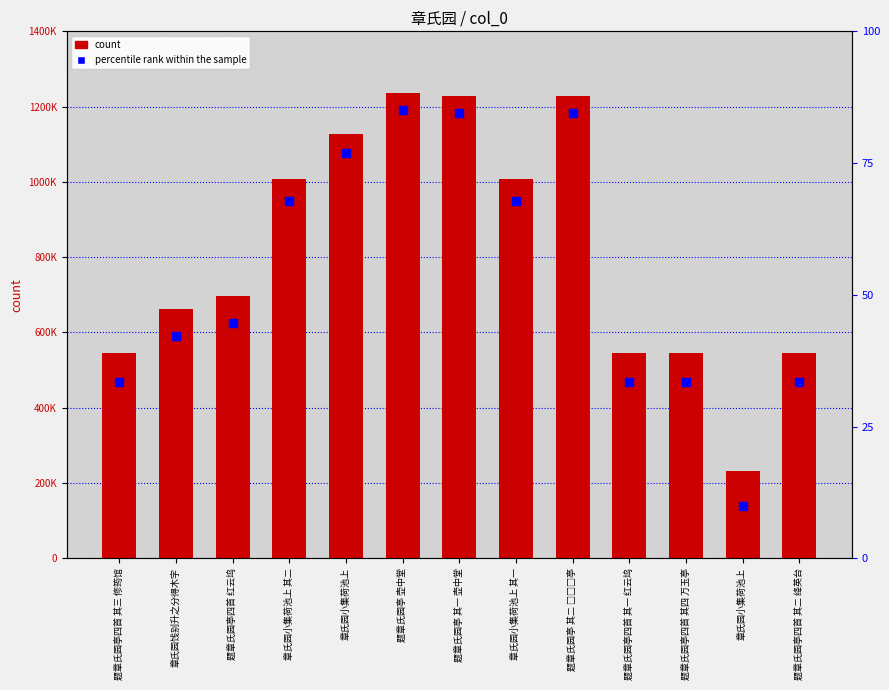

At how many categories does at least one series exceed 775914?

6